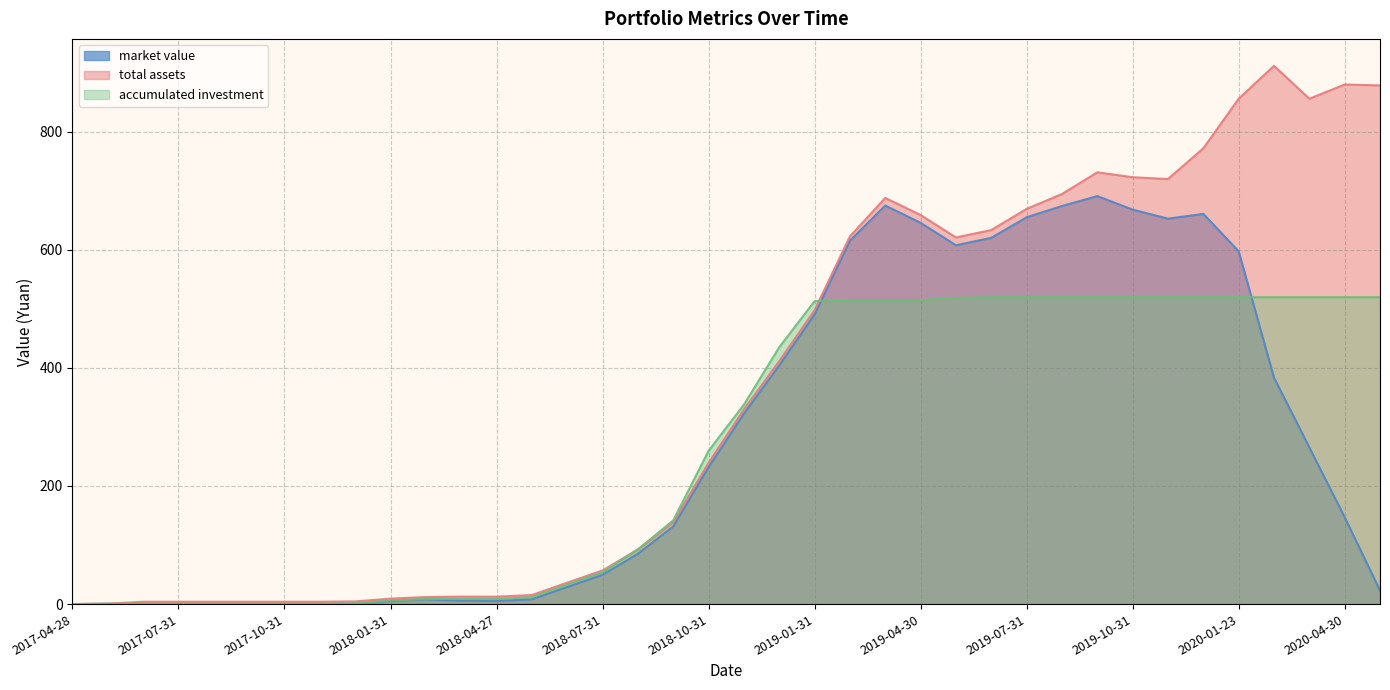

How many interior local valleys does the total assets series have?

4